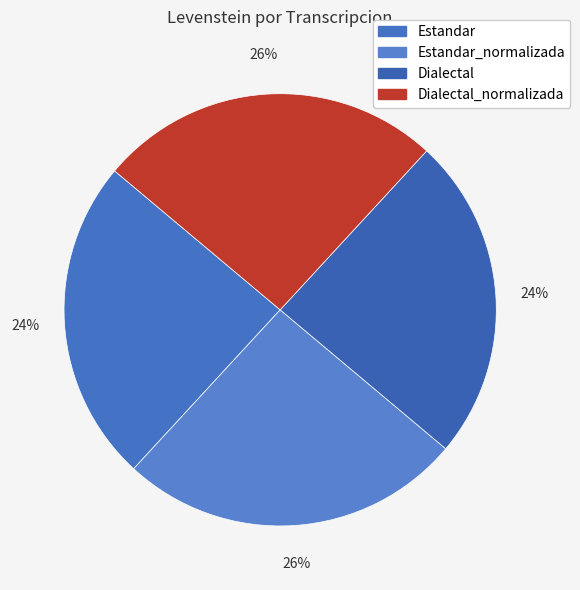

How many slices are in this pie chart?

4